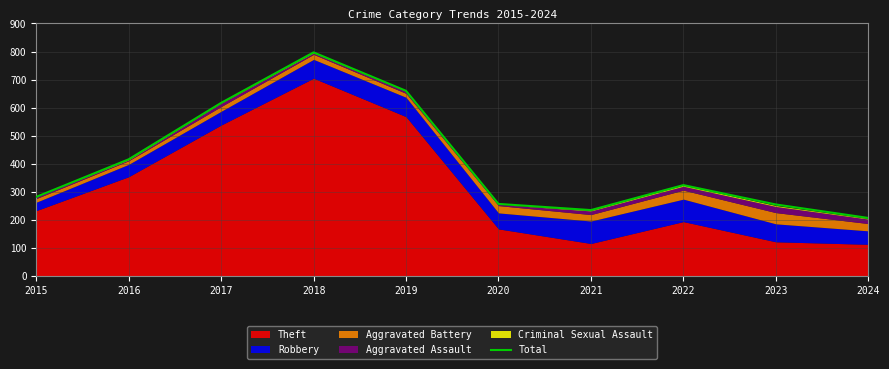

What is the approximate value at 2024, to the nearest 100?

200